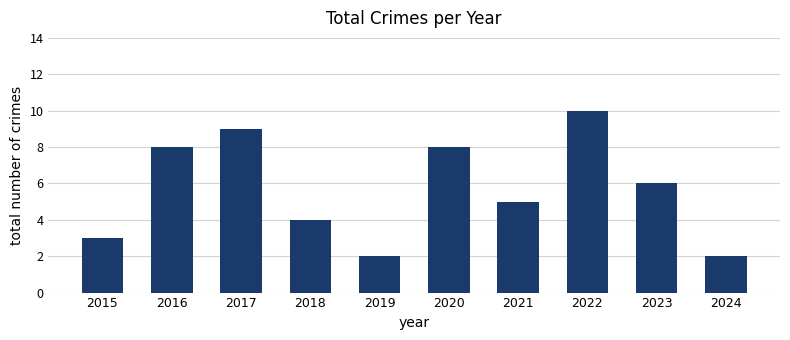

What is the value of the 2nd bar from the left?

8